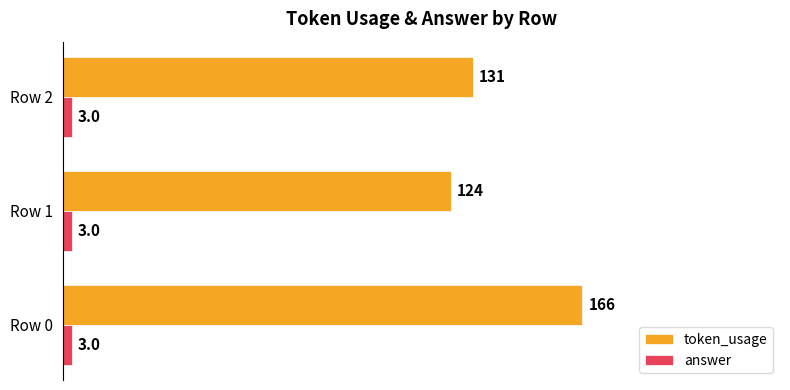

Rank the series at Row 2 from lowest to highest value.

answer, token_usage